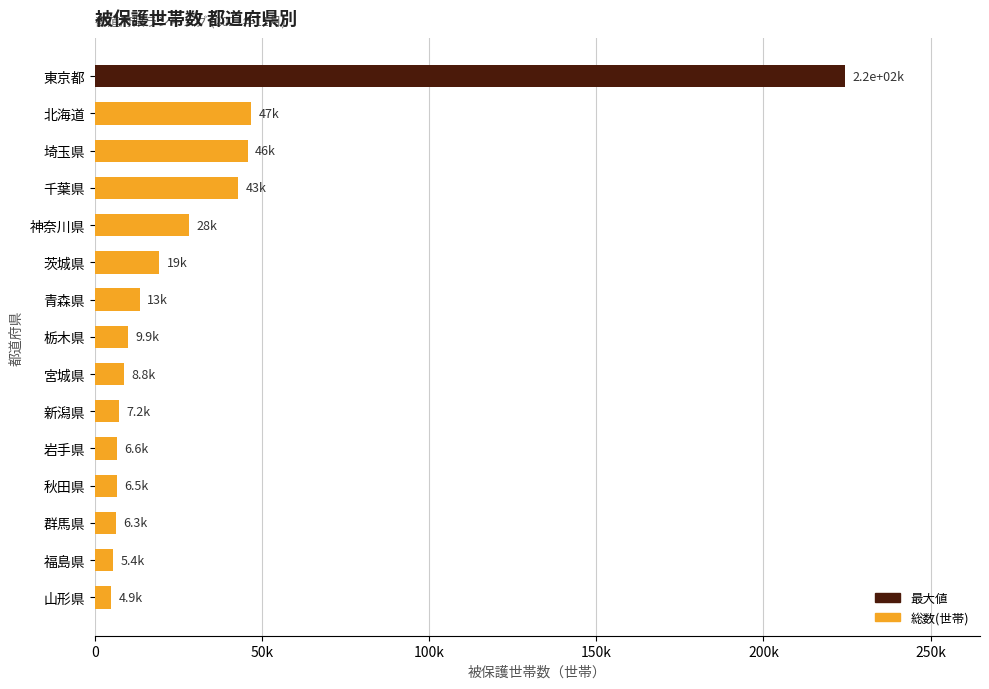

Are the bars horizontal?

Yes